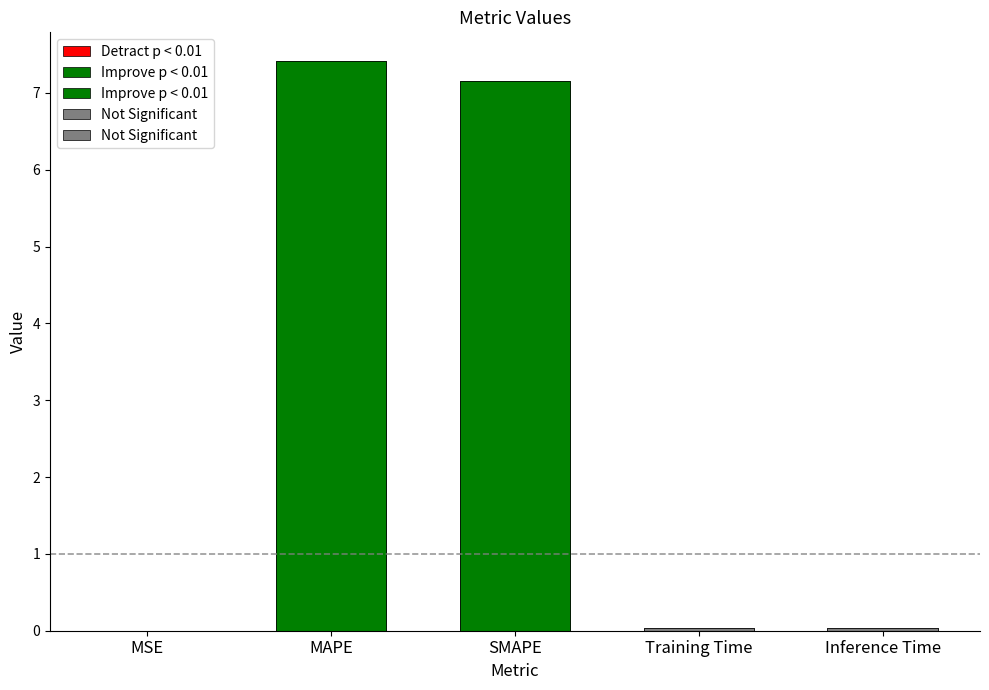

Where is the data nearest to the value 3?

Inference Time